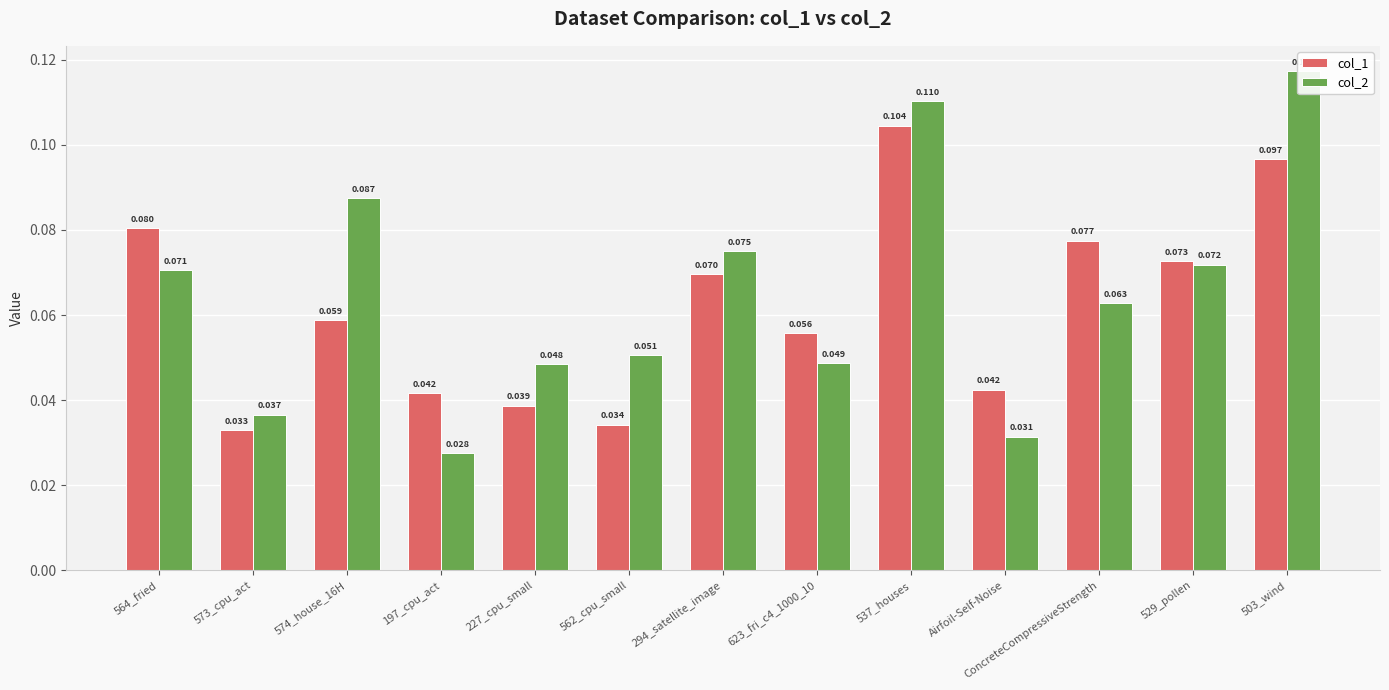

List the series in order of their peak value, lowest first.

col_1, col_2